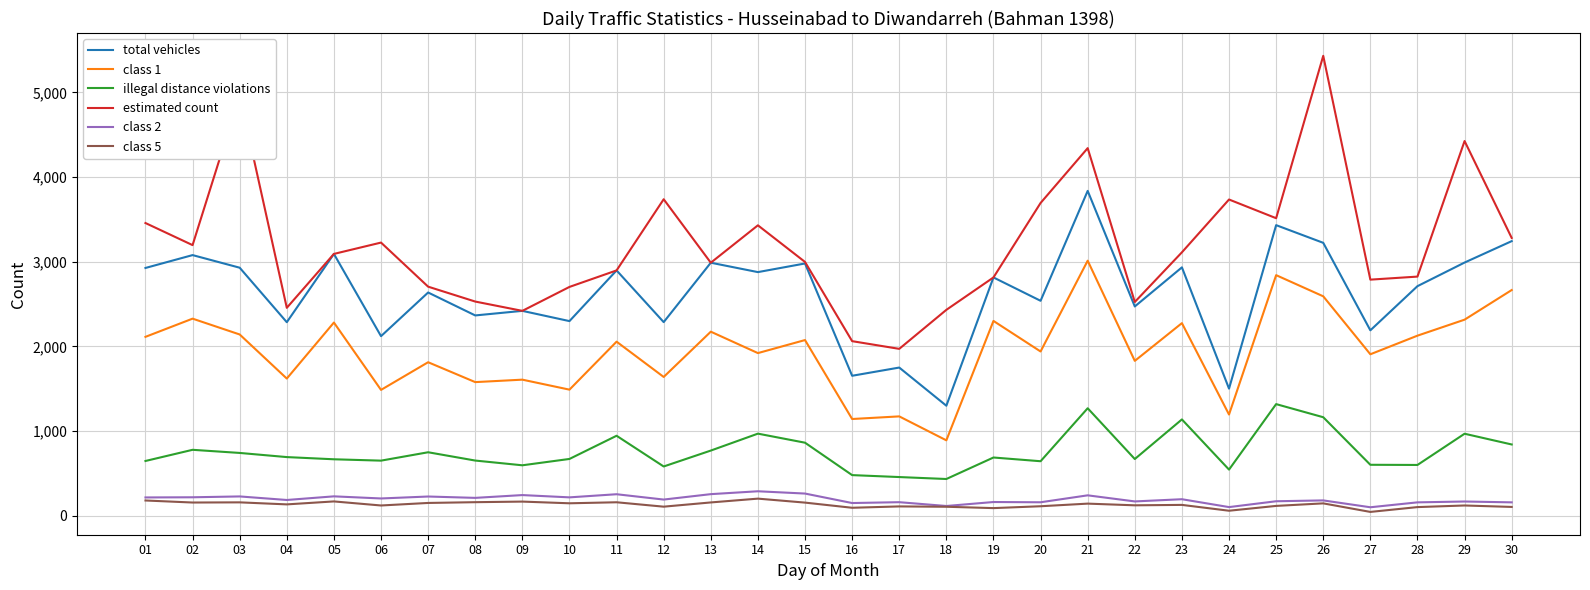

What is the maximum value for illegal distance violations?

1317